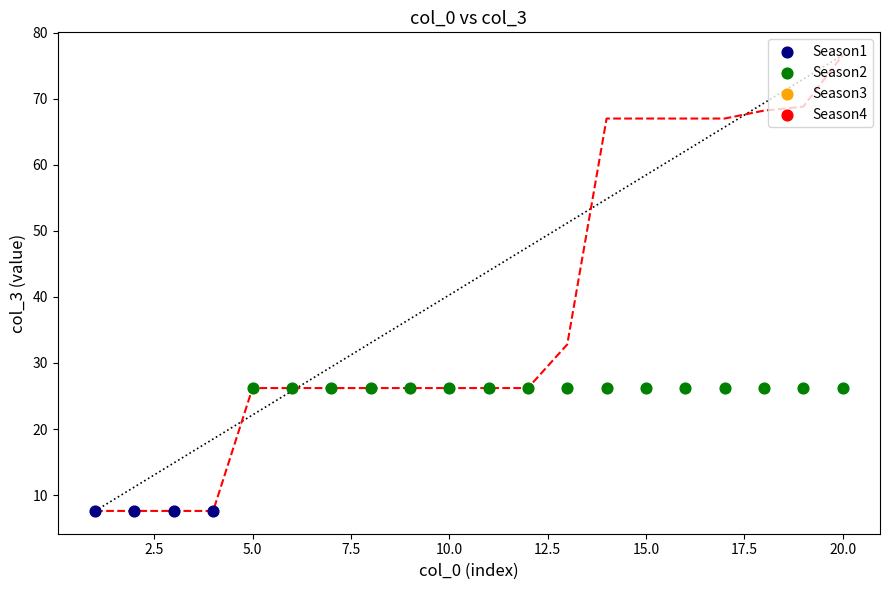

Which series contains the highest Y value?

Season2